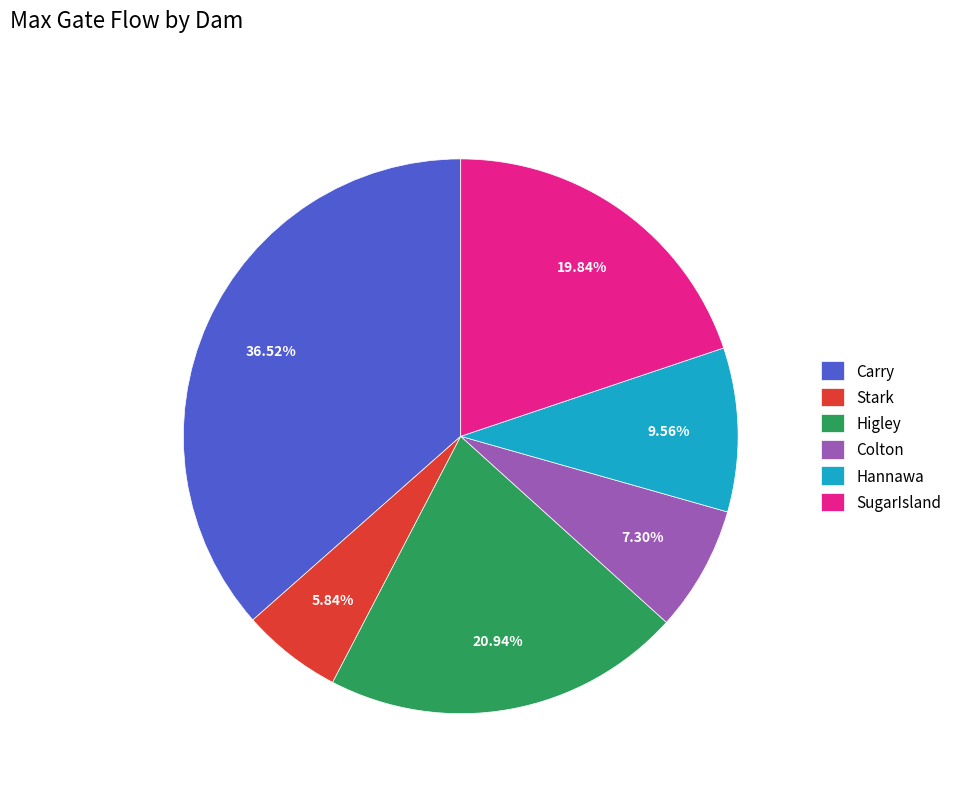

The Carry slice represents 43% of the pie. True or false?

False